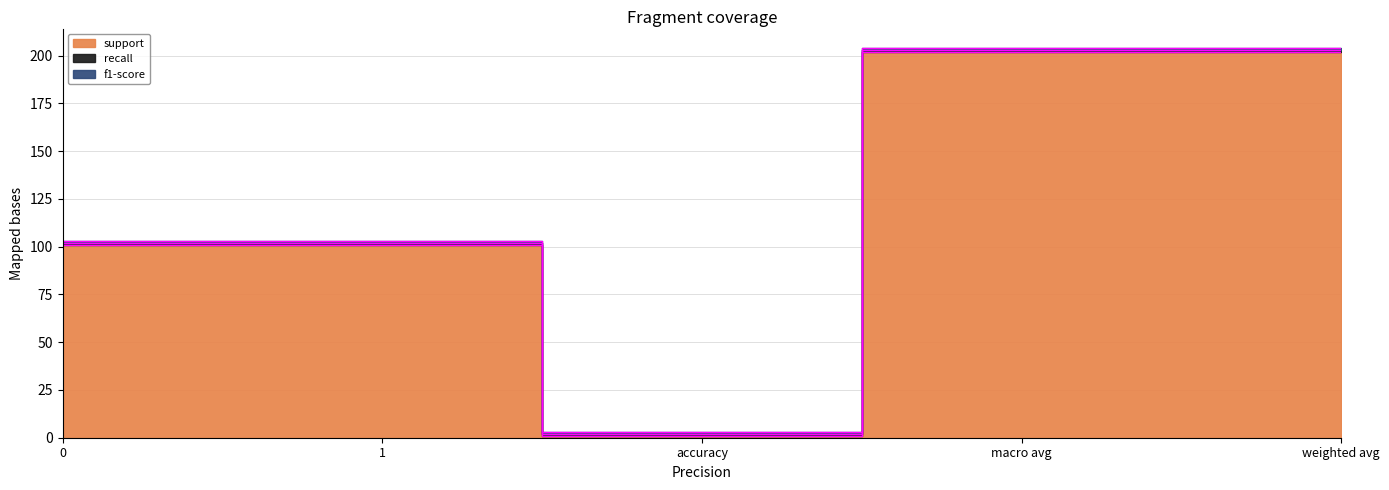

Reading left to right, list all the values displayed in this chart.

support: 0=101	1=101	accuracy=1	macro avg=202	weighted avg=202
recall: 0=1	1=1	accuracy=1	macro avg=1	weighted avg=1
f1-score: 0=1	1=1	accuracy=1	macro avg=1	weighted avg=1